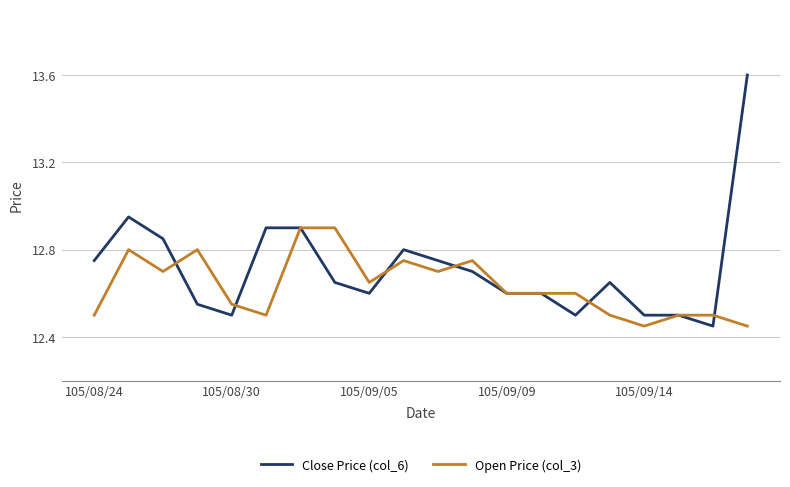

Rank the series by their maximum value, from lowest to highest.

Open Price (col_3), Close Price (col_6)